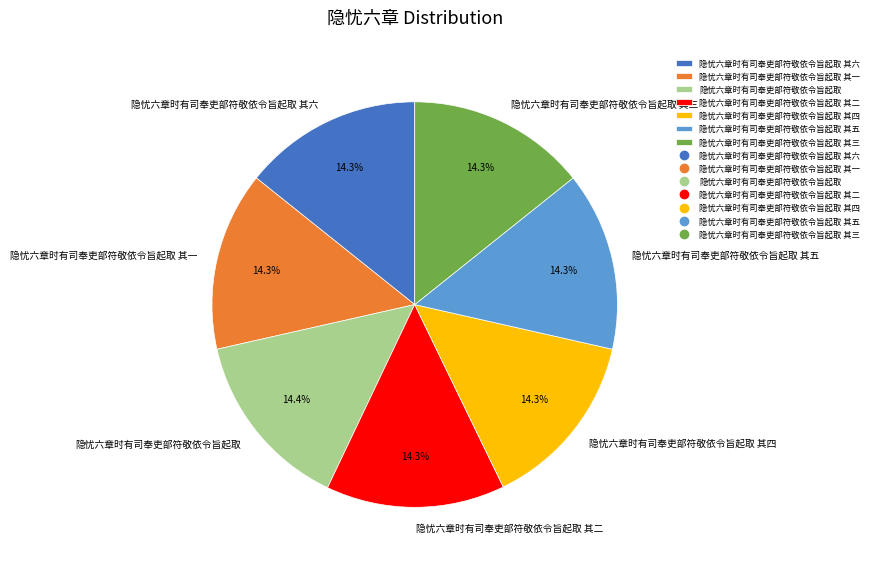

Combined, do 隐忧六章时有司奉吏部符敬依令旨起取 and 隐忧六章时有司奉吏部符敬依令旨起取 其四 account for over 50%?

No